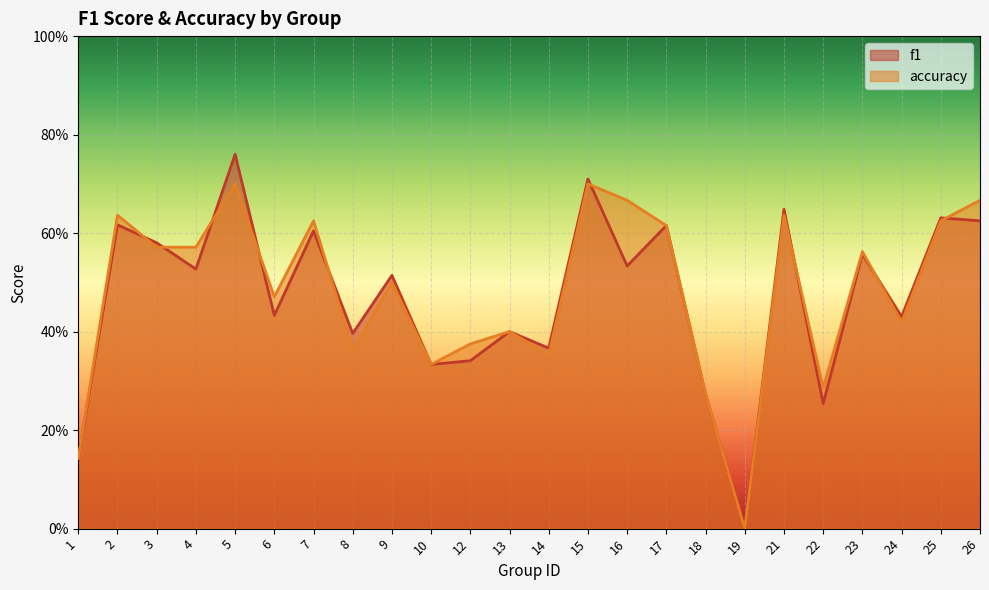

The f1 series shows 0.3 at 2. True or false?

False